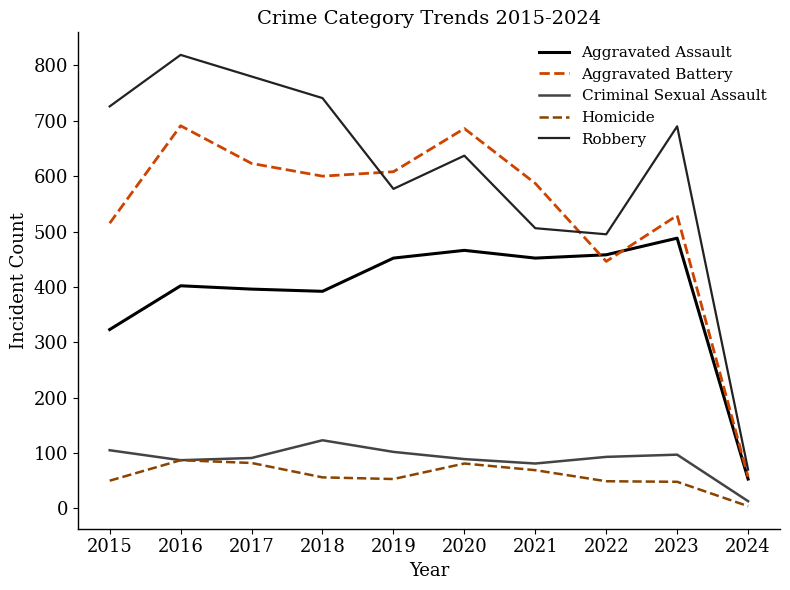

The Criminal Sexual Assault series shows 25 at 2016. True or false?

False